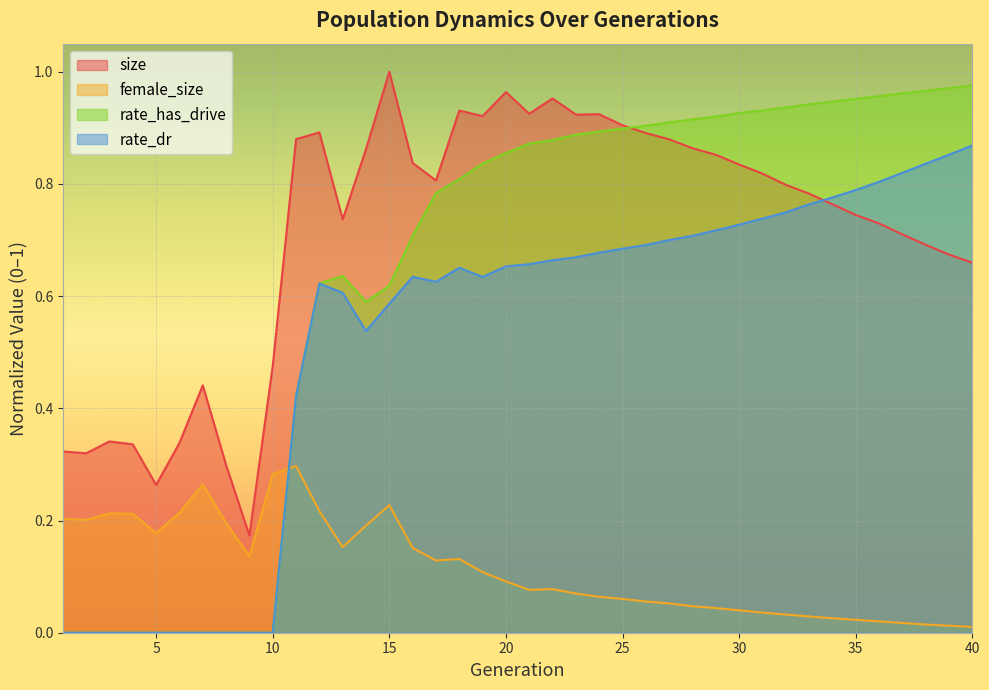

At which category does size reach its first local valley?

2